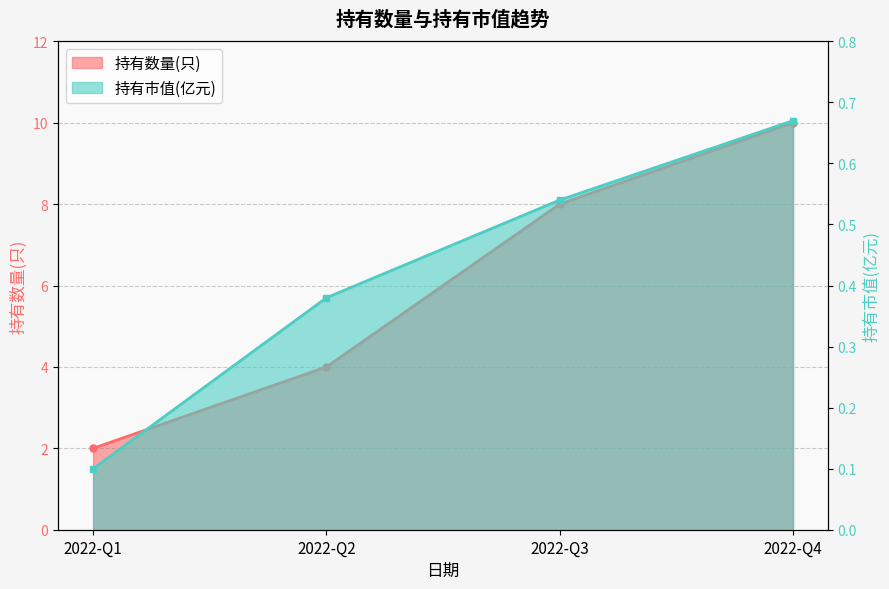

True or false: 持有数量(只) and 持有市值(亿元) cross at least once.

False